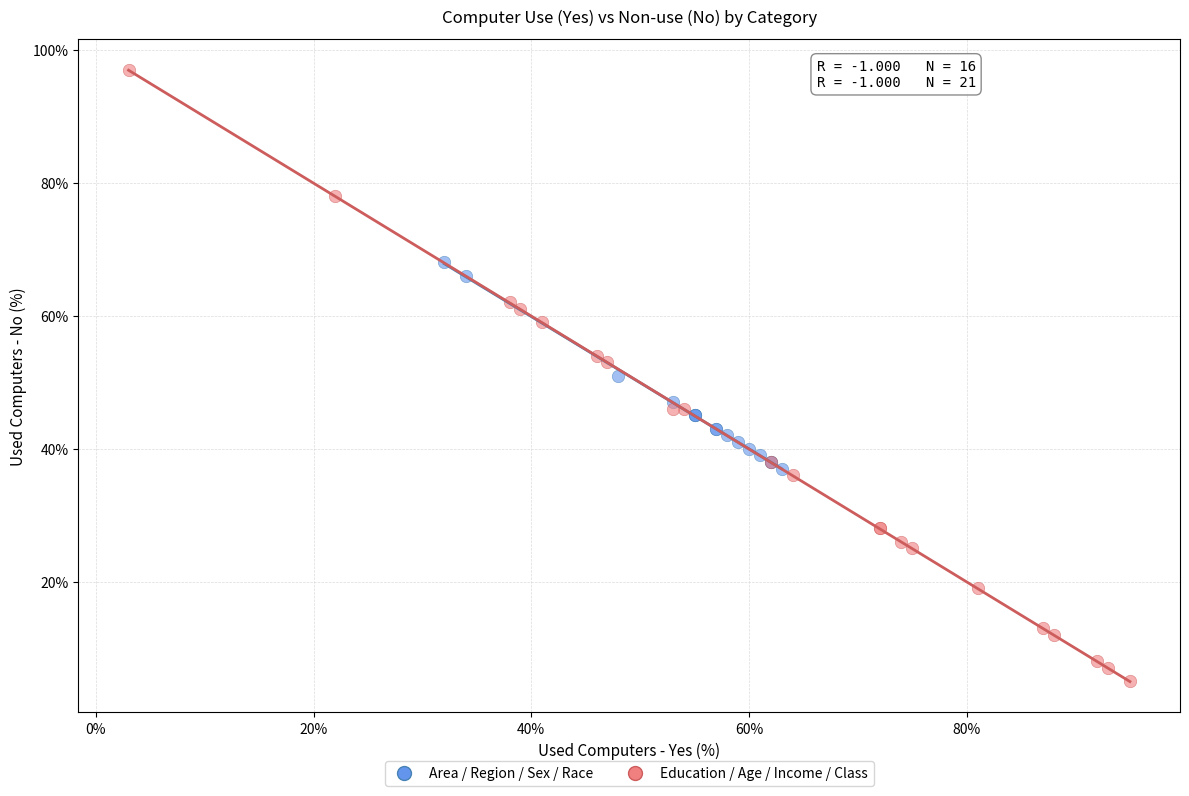

Which series reaches the maximum Y coordinate?

Education / Age / Income / Class